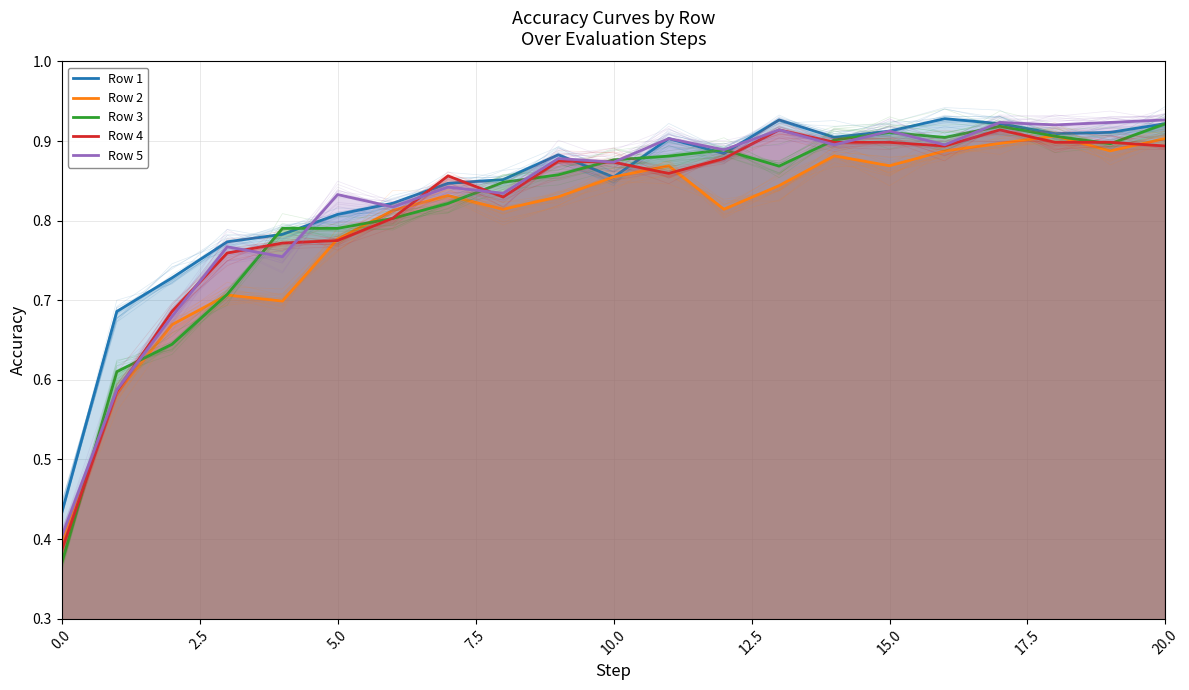

What position from the left is 13?

14